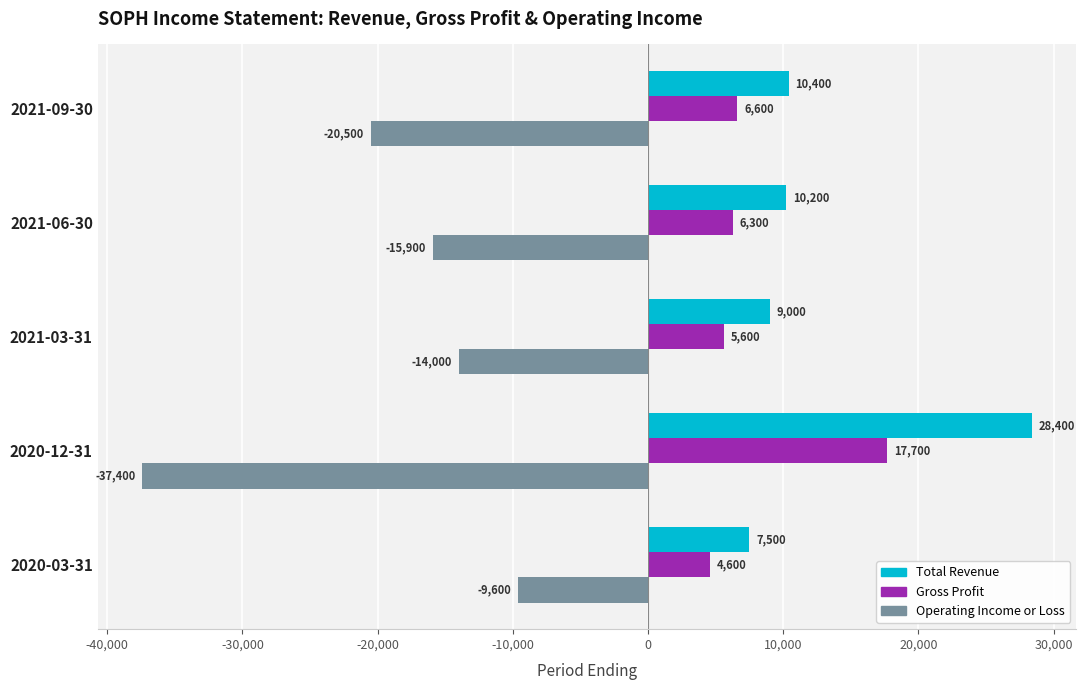

True or false: Gross Profit has a value of 5600 at 2021-03-31.

True